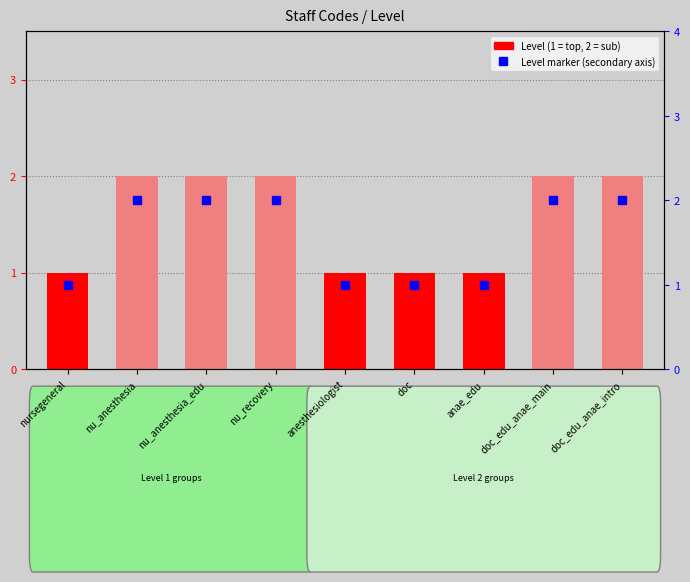

Reading left to right, transcribe all the data shown in this chart.

1	2	2	2	1	1	1	2	2